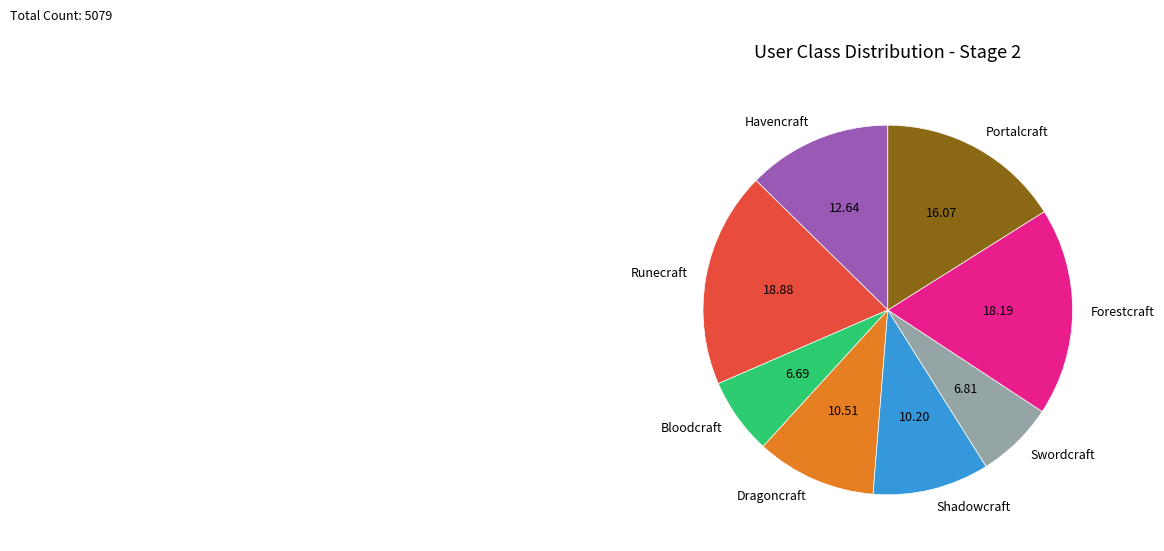

Approximately how many times larger is the value at Shadowcraft compared to Runecraft?

0.5